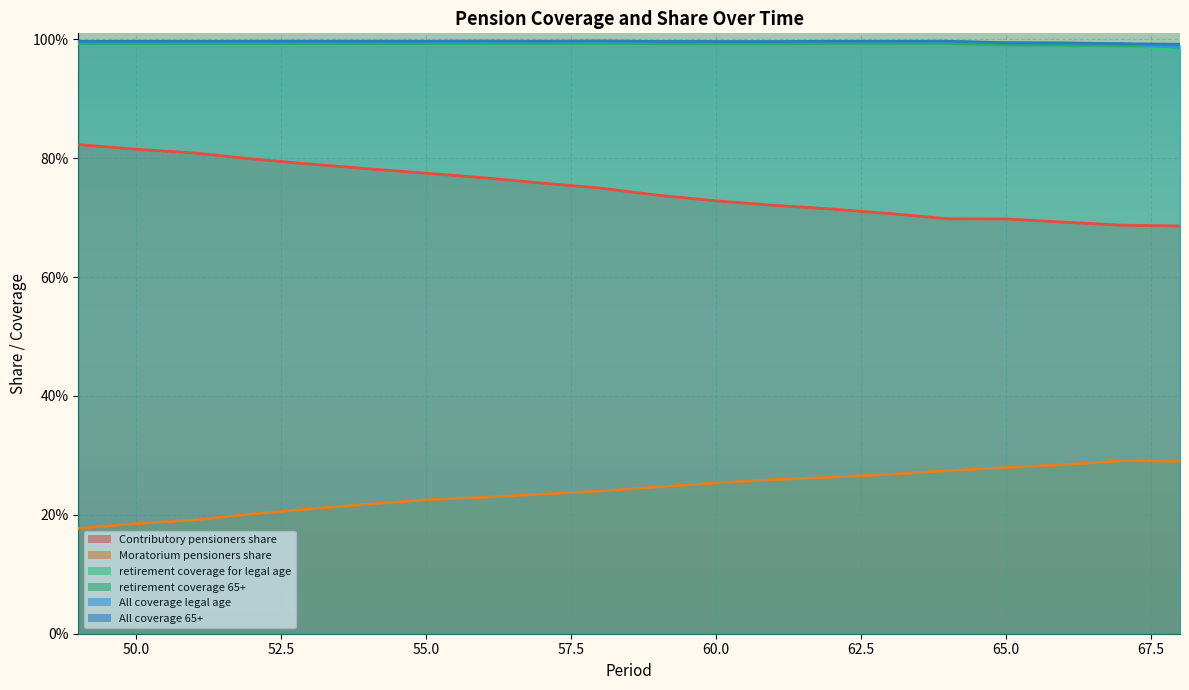

How many data points does each series have?

20